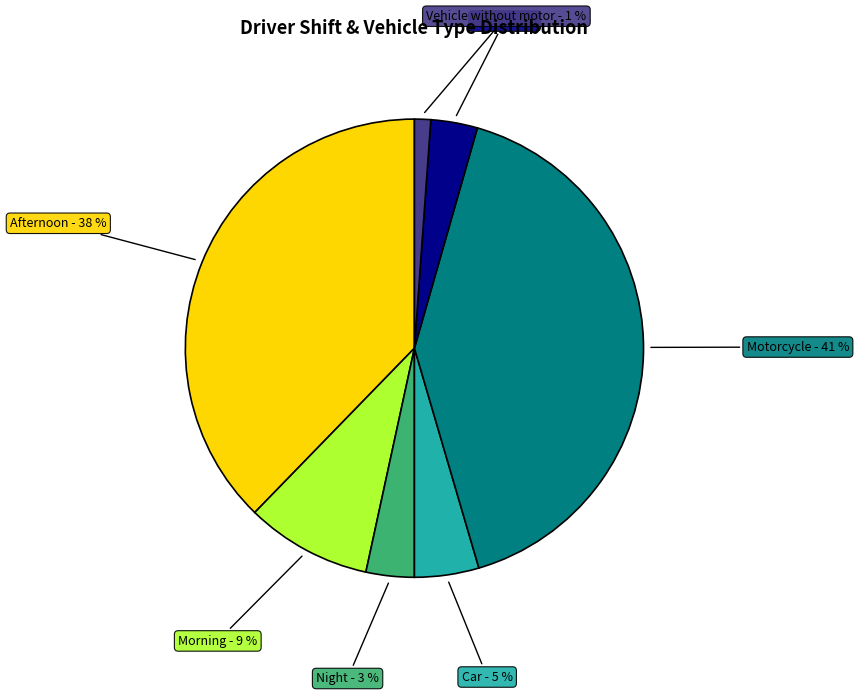

What is the largest slice in the pie chart?

Motorcycle